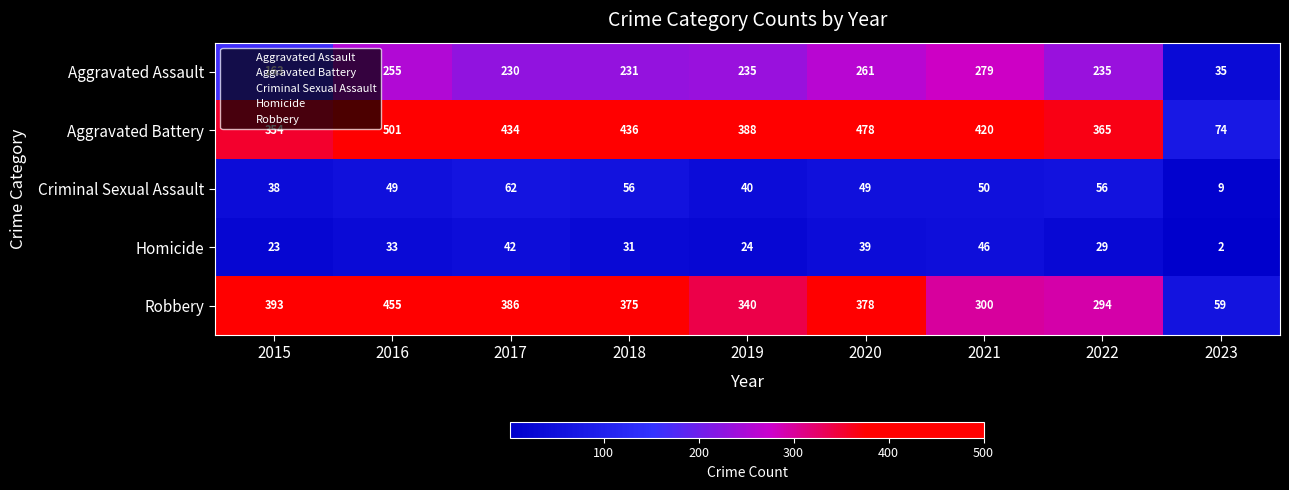

What is the sum of the Robbery values at 2015 and 2021?

693